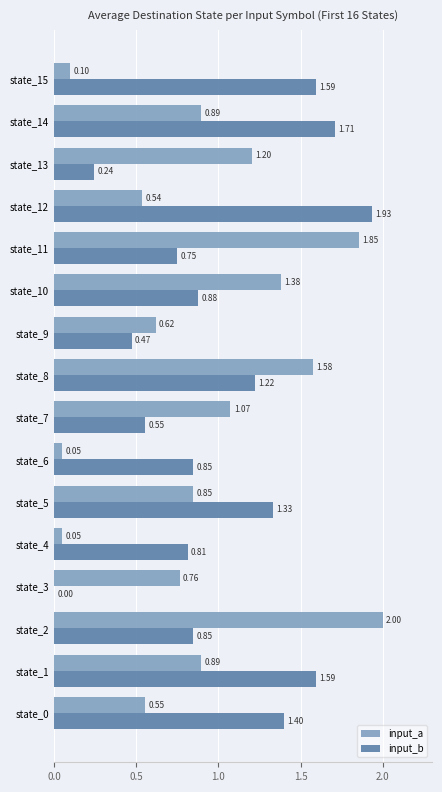

What is the maximum value for input_a?

2.0